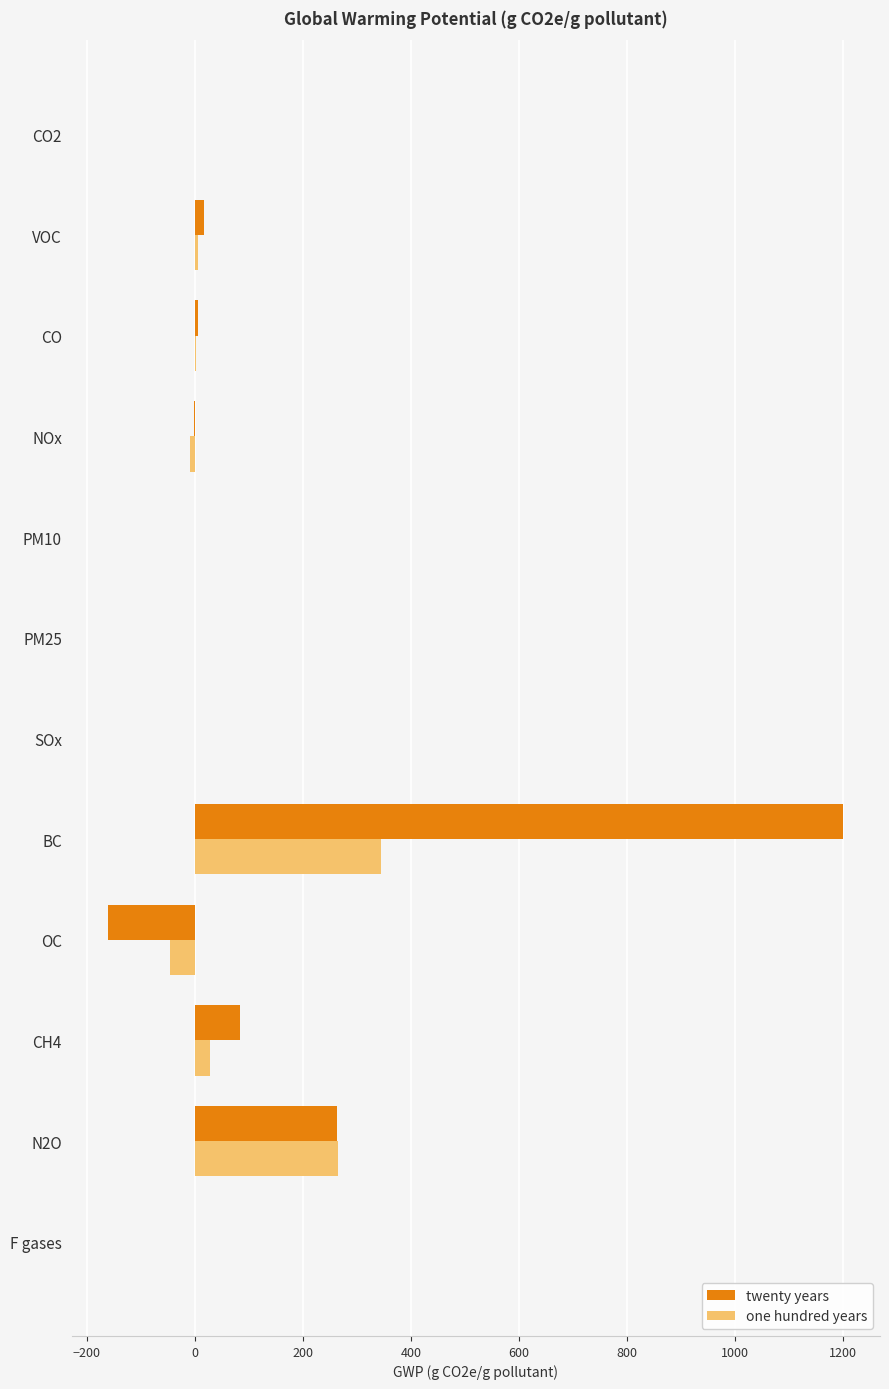

What is the sum of all one hundred years values?

592.6